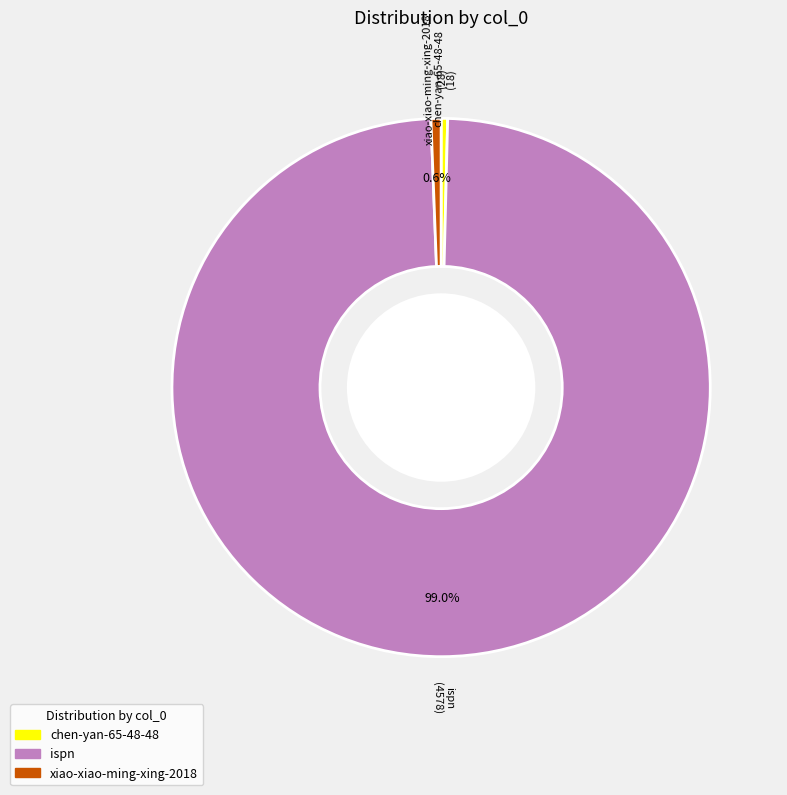

How many segments does this pie chart have?

3